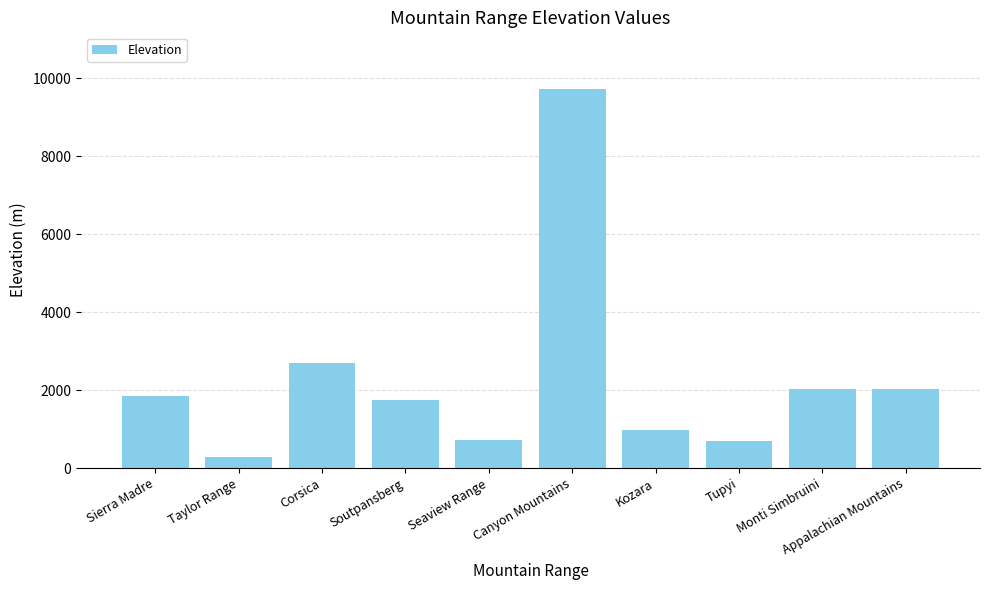

What is the approximate value at Sierra Madre?

1850